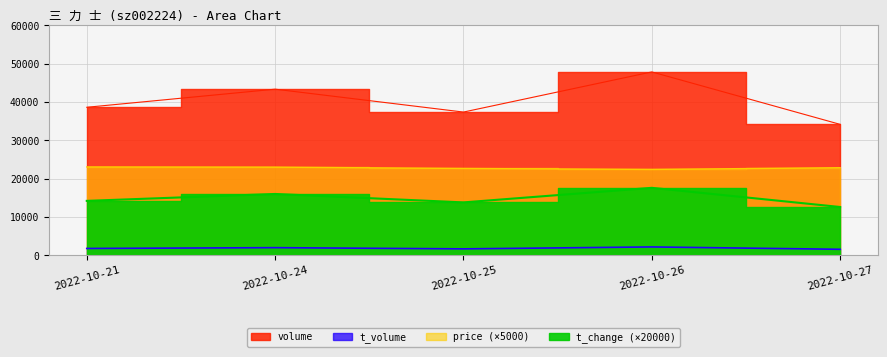

What is the highest value of the price series?

23050.0